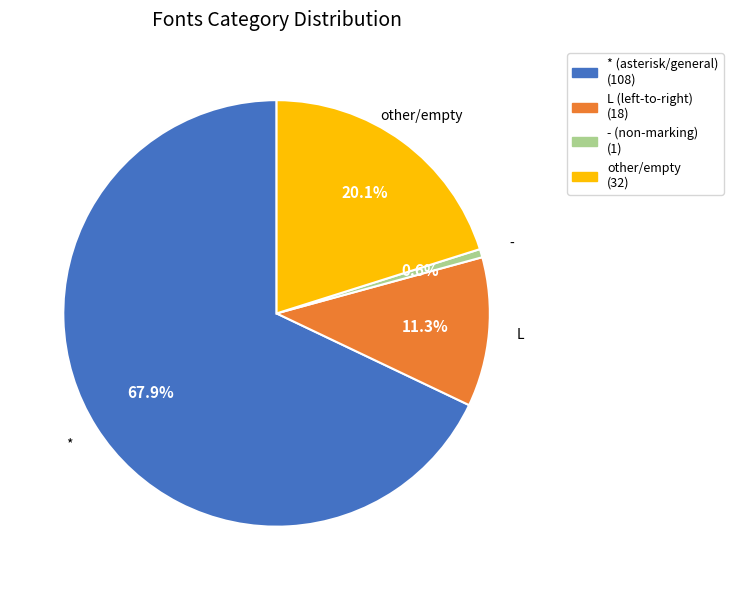

How many segments does this pie chart have?

4